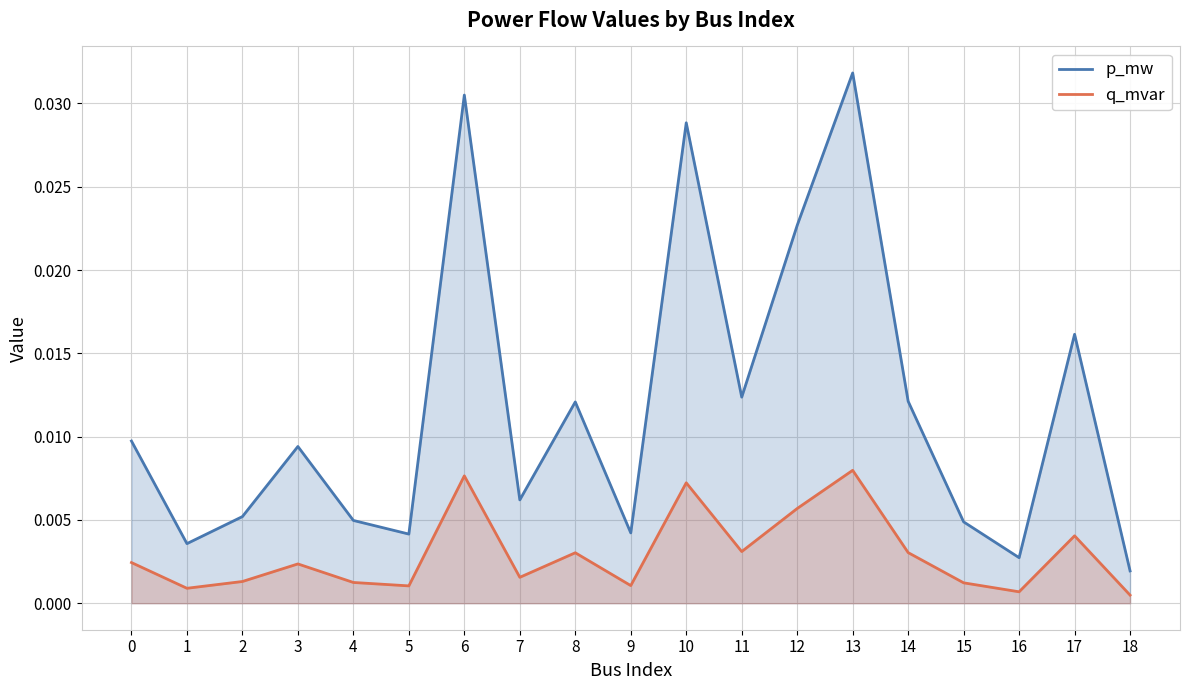

True or false: q_mvar and p_mw cross at least once.

False